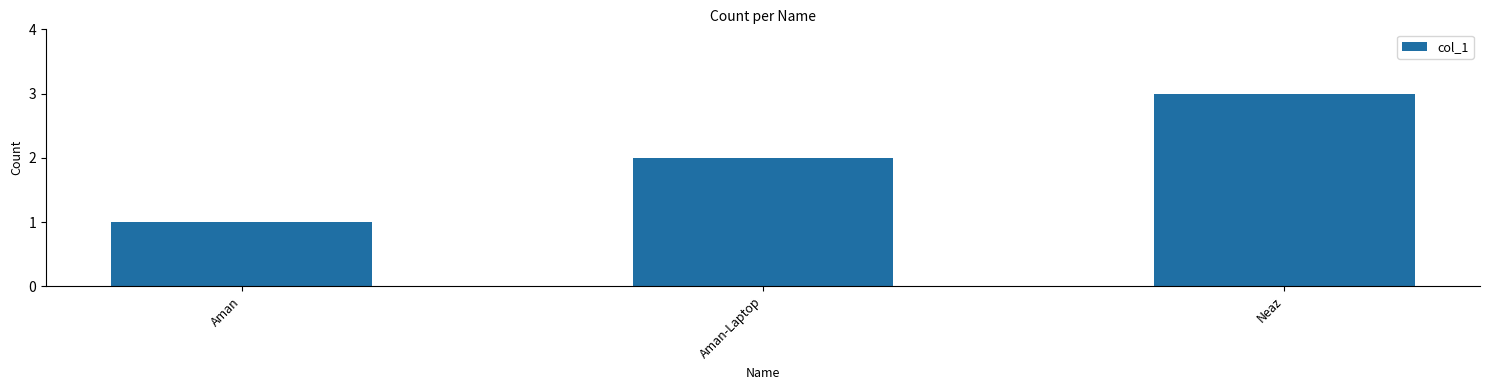

How many values are between 1 and 3?

3